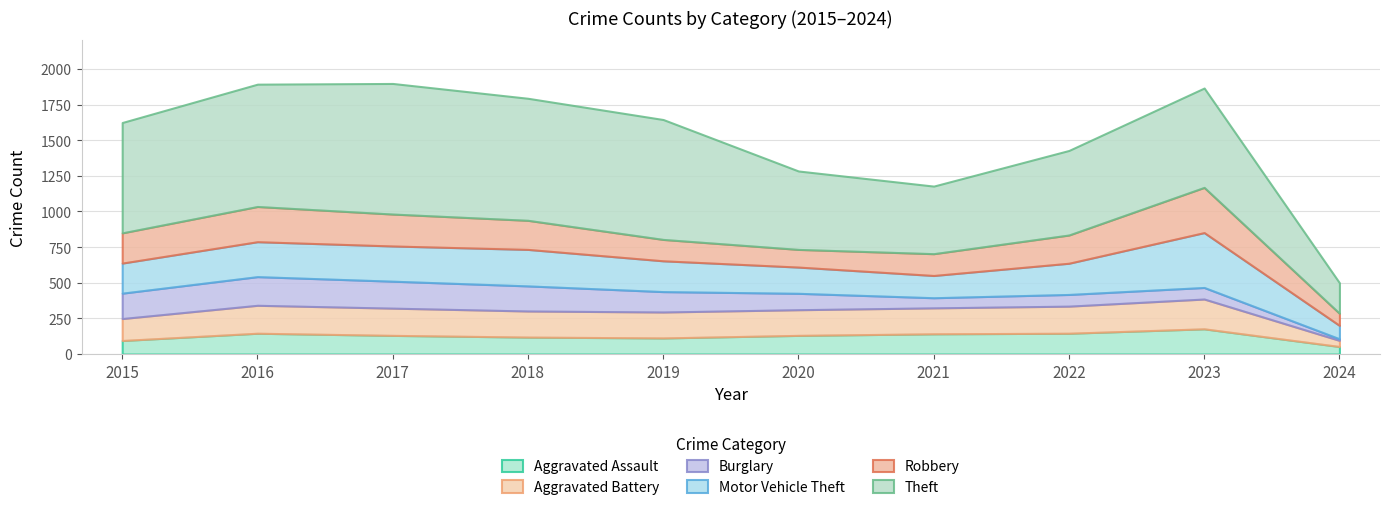

What is the sum of all Robbery values?

1914